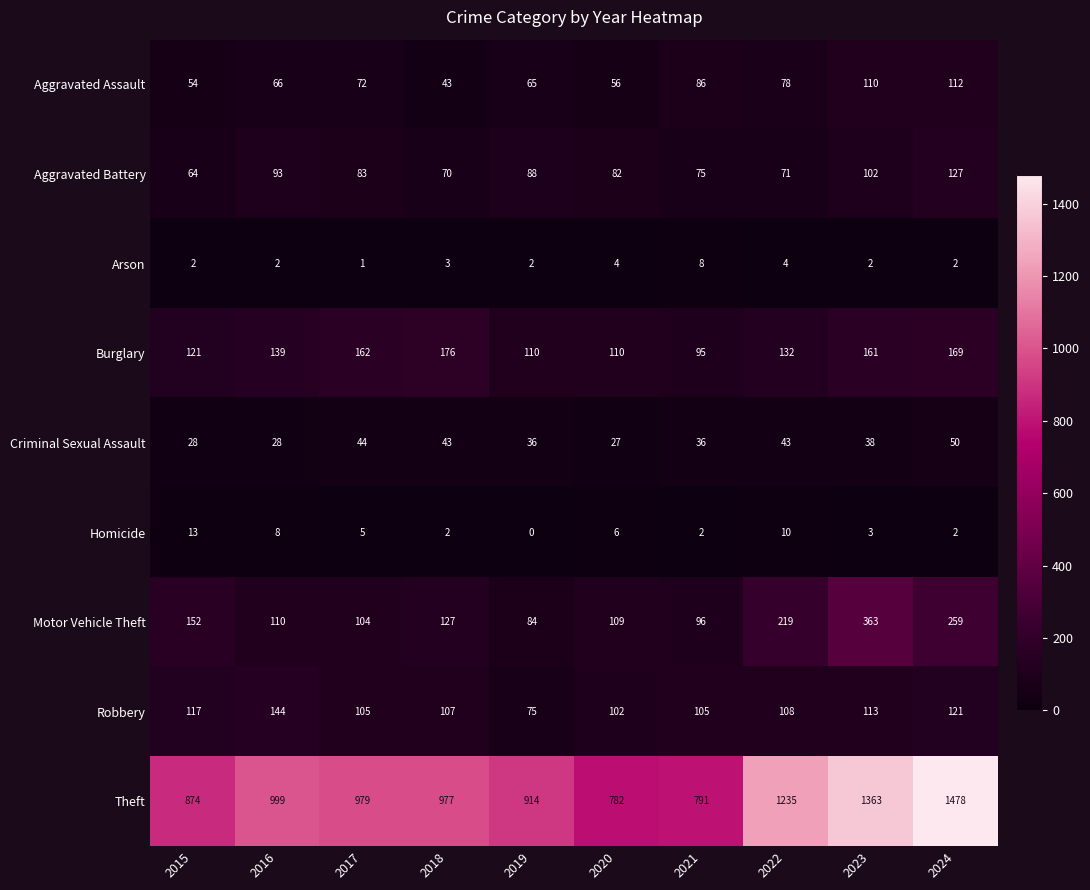

At which label does Criminal Sexual Assault first exceed 38?

2017